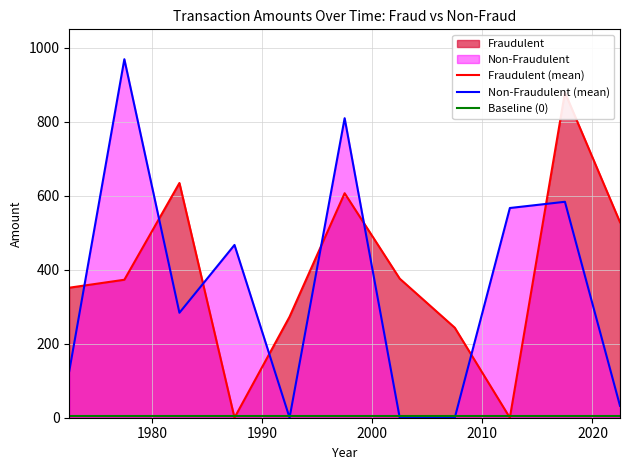

How many lines are shown in the chart?

3